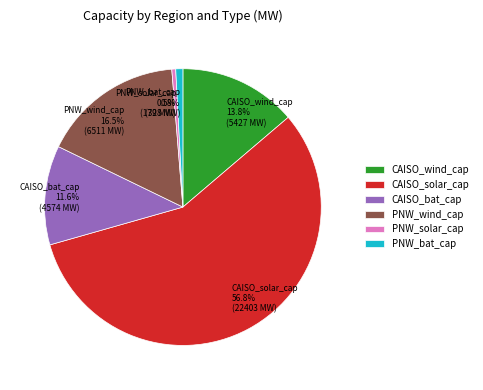

Is there any slice that represents more than half of the pie?

Yes